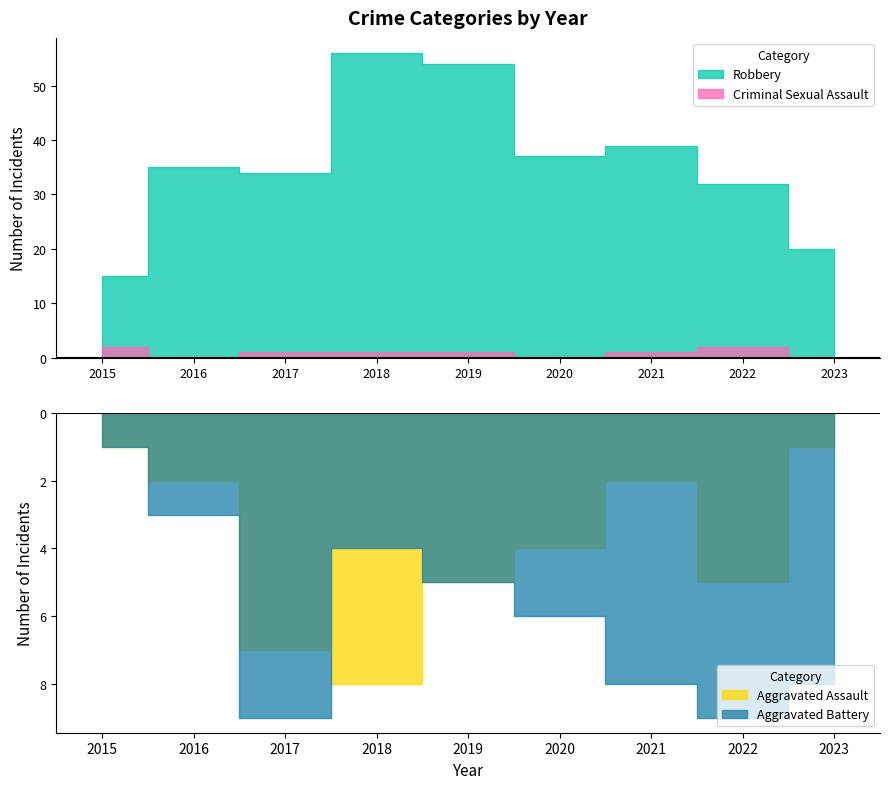

Does the chart display data point markers on the line(s)?

No